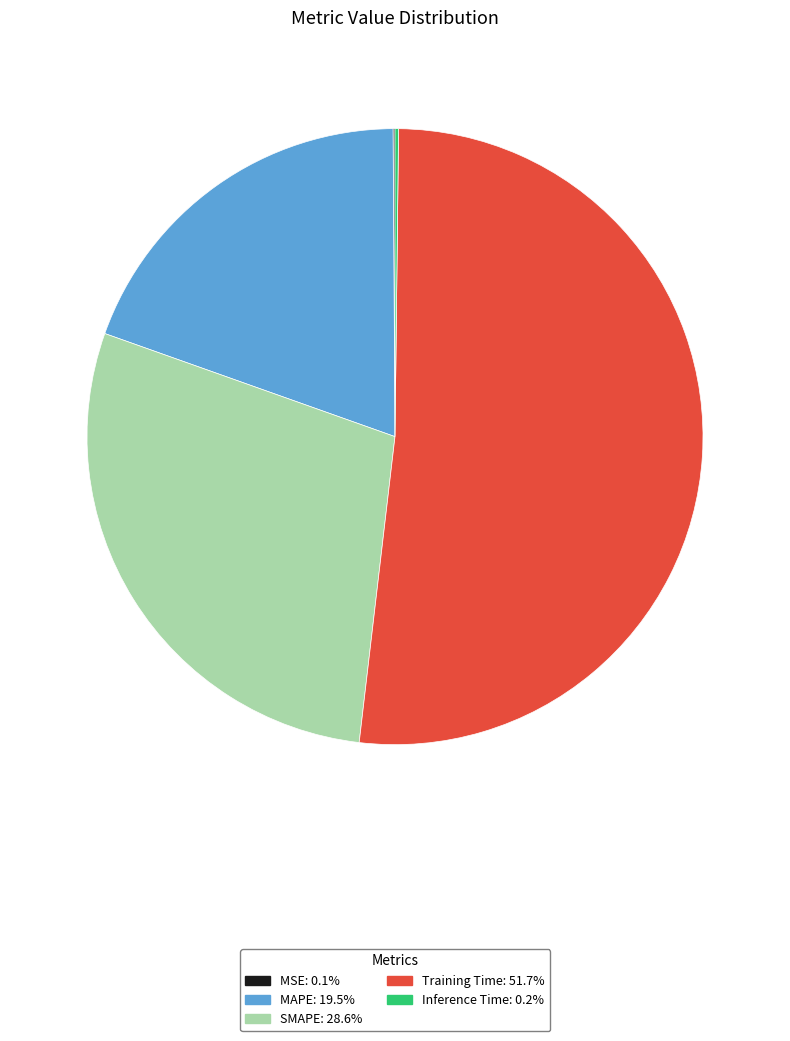

What is the largest slice in the pie chart?

Training Time